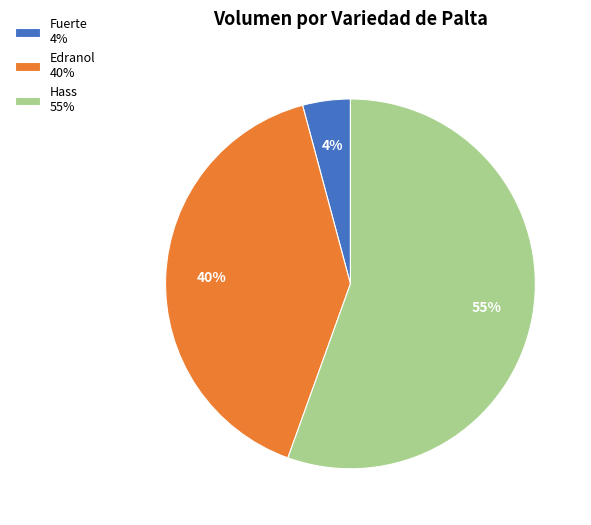

True or false: Hass 55% accounts for 67% of the total.

False